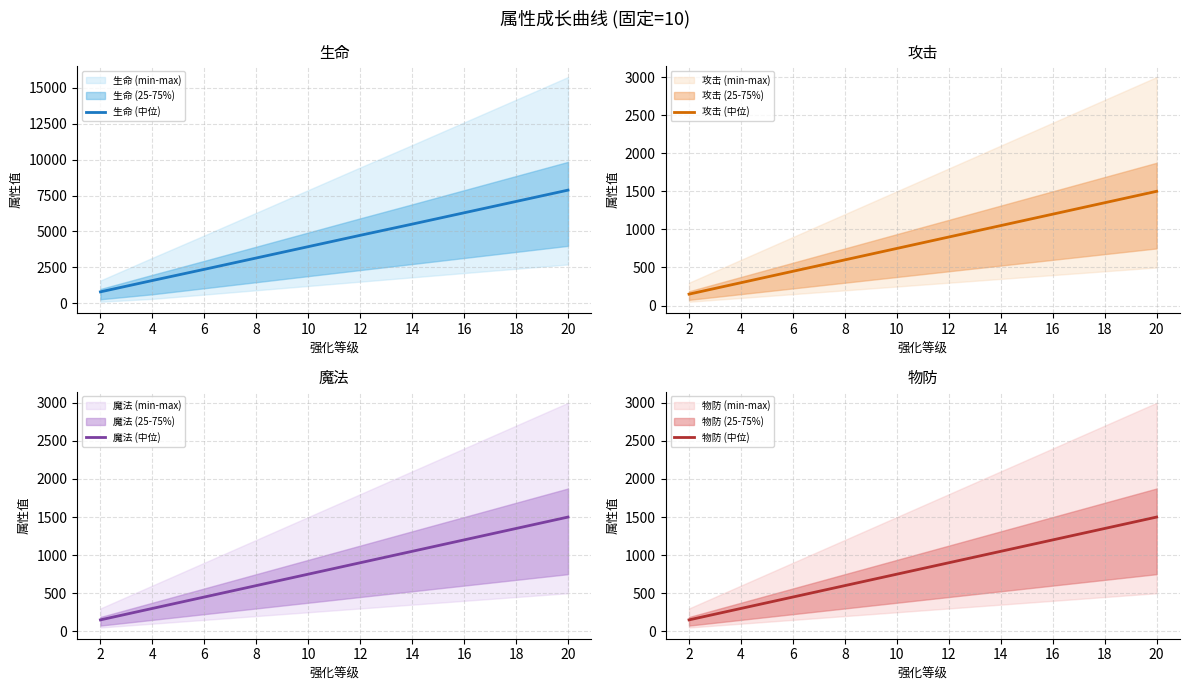

What is the value of the 生命 (中位) point at the 1st from the left?

790